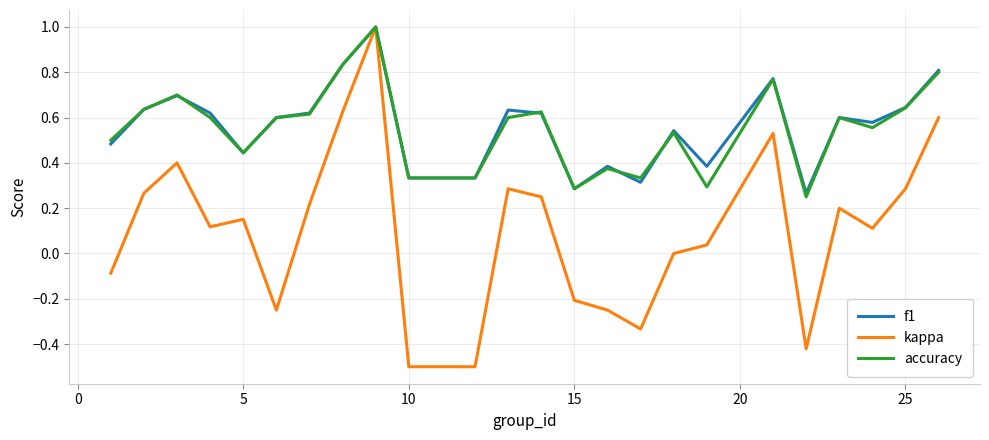

What is the smallest value displayed?

-0.5